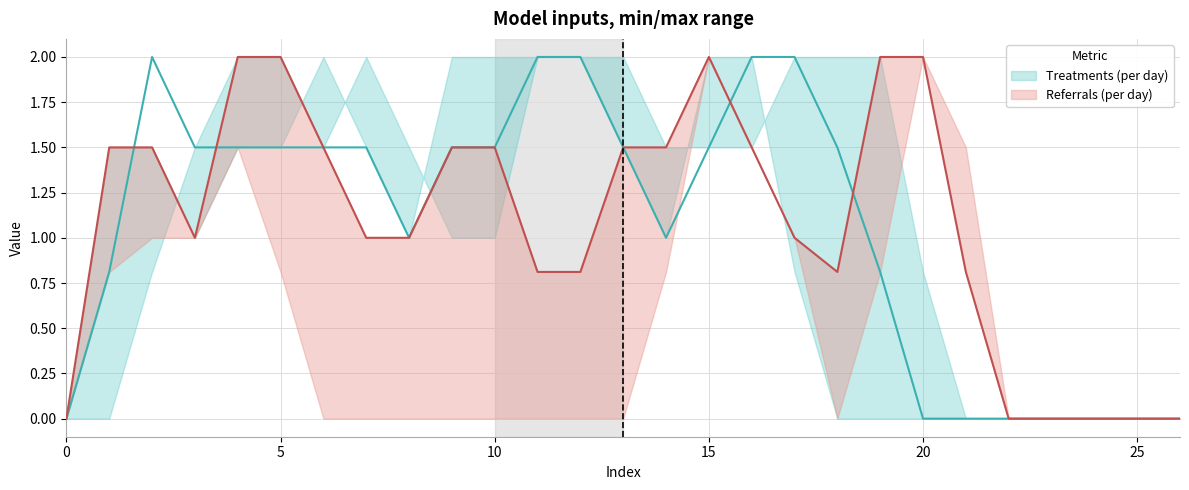

True or false: col_12 has a value of 2.7 at 20.

False